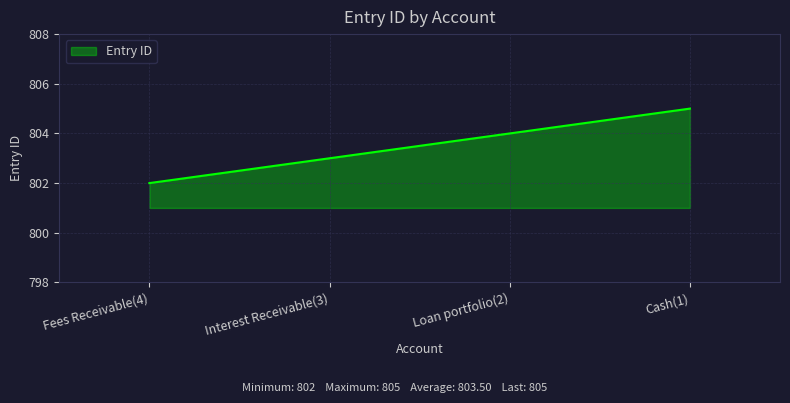

Rank the categories by value from highest to lowest.

Cash(1), Loan portfolio(2), Interest Receivable(3), Fees Receivable(4)